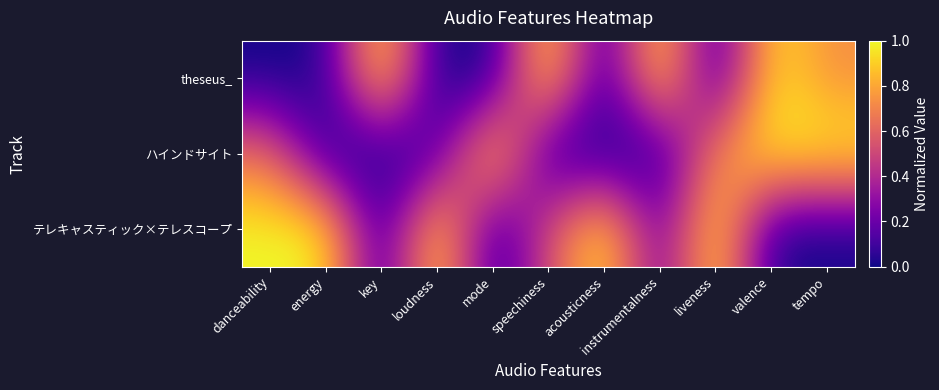

Rank the series by their maximum value, from lowest to highest.

theseus_, ハインドサイト, テレキャスティック×テレスコープ